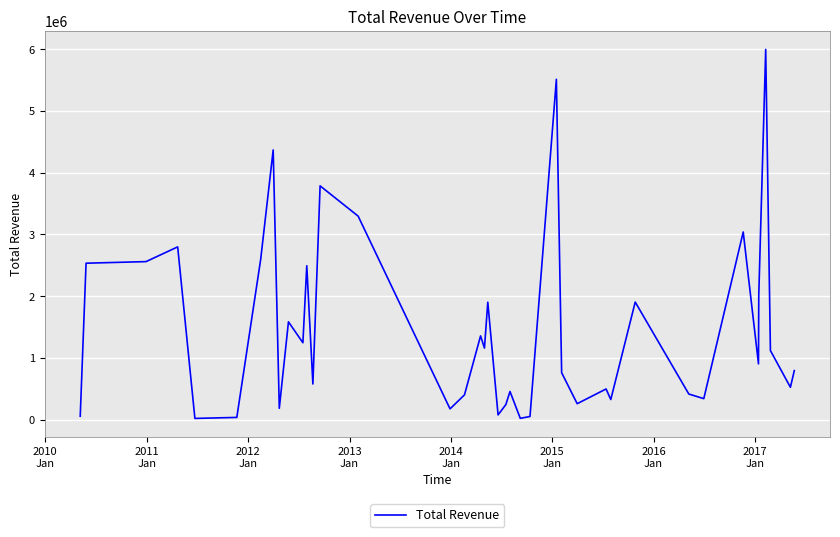

What is the maximum value shown in the chart?

5997055.0